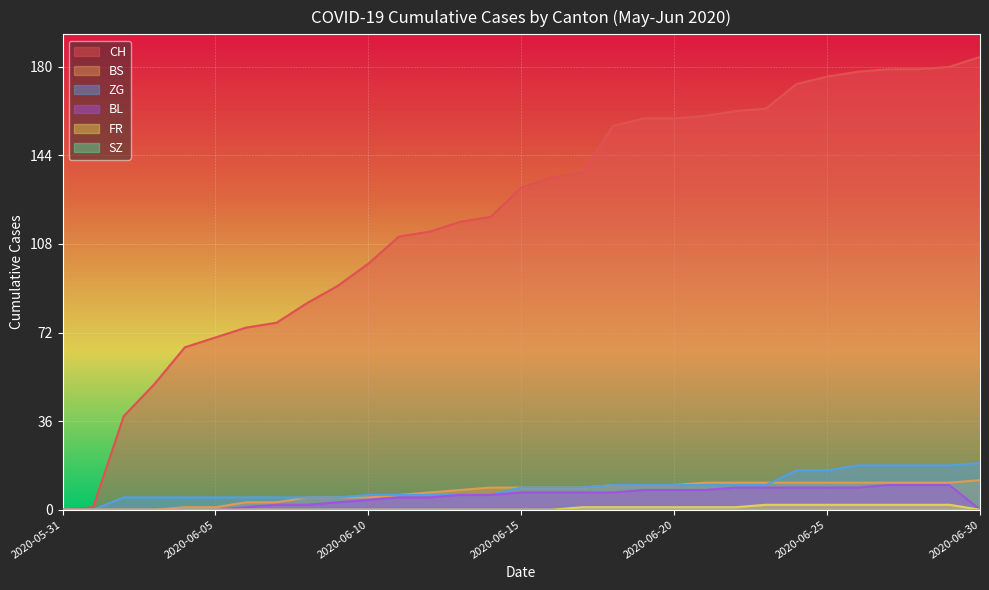

What is the difference between the second highest and minimum values in the BL series?

10